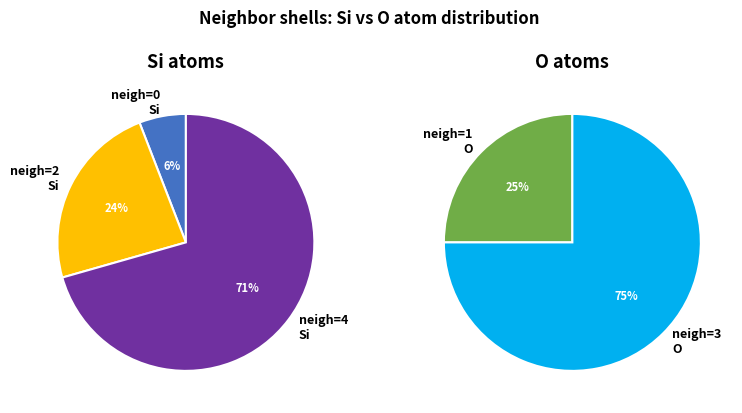

Rank the categories by value from highest to lowest.

neighbor_num 3, neighbor_num 4, neighbor_num 1, neighbor_num 2, neighbor_num 0